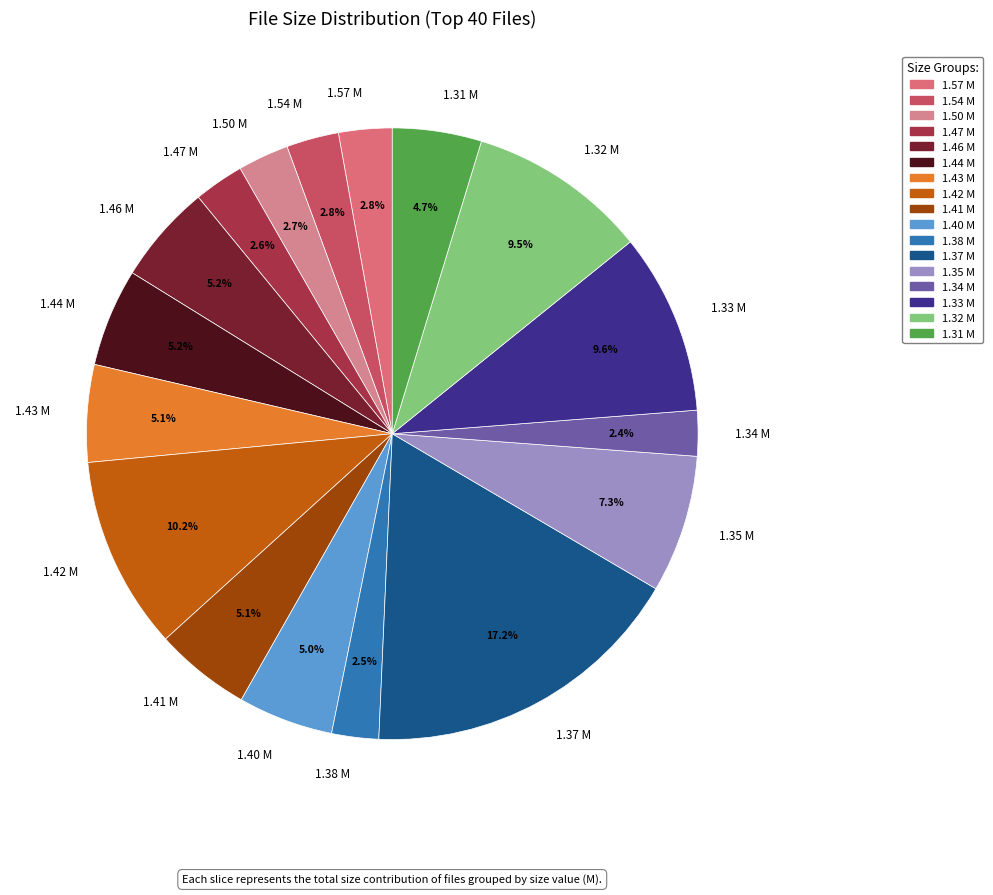

Does any single category account for the majority?

No